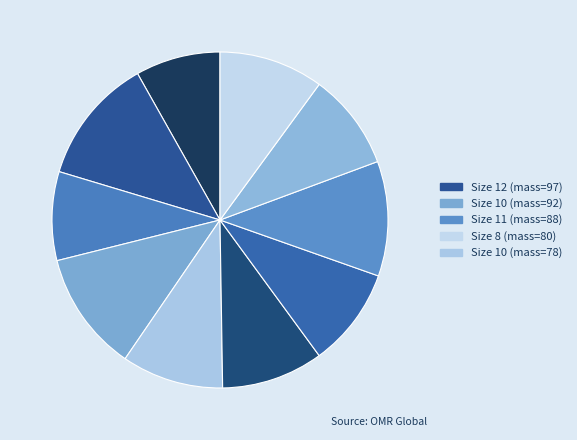

Count the number of slices in the pie.

10